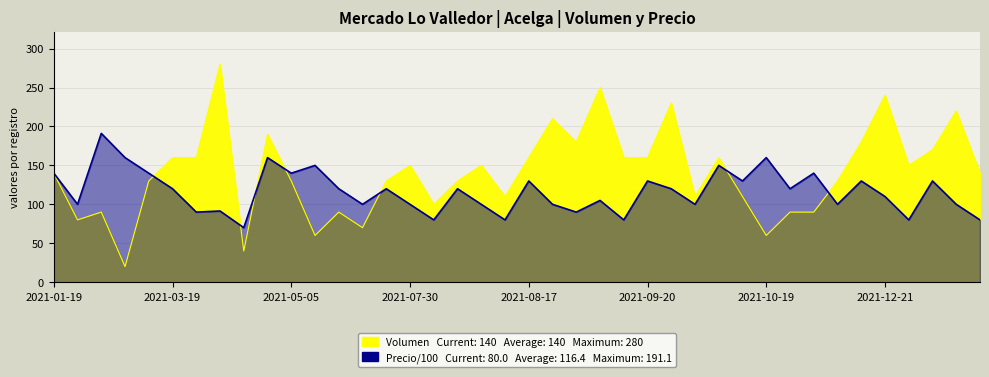

Which category has the highest value across all series?

2021-03-29